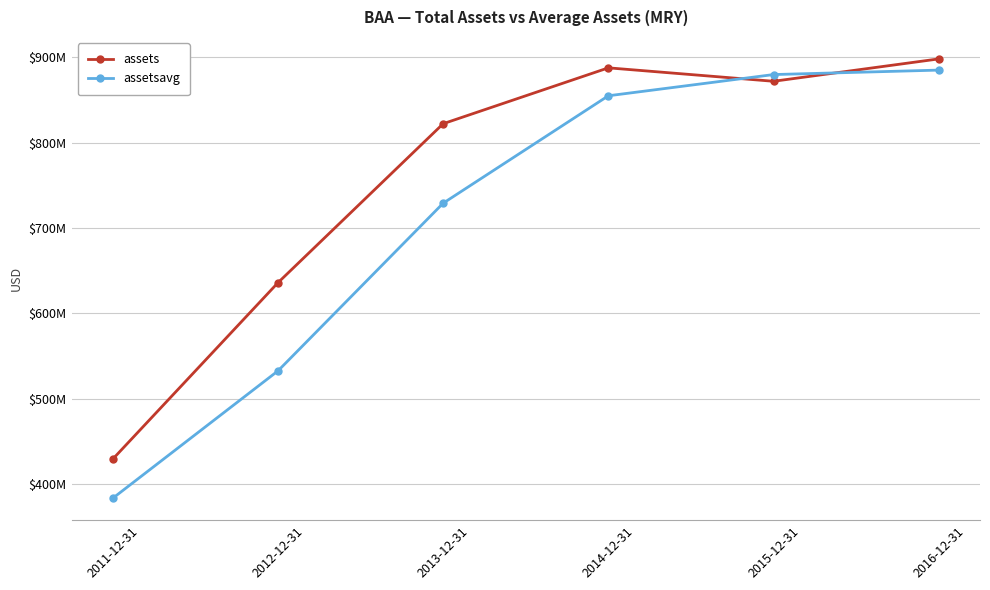

What are all the series names shown in the legend?

assets, assetsavg